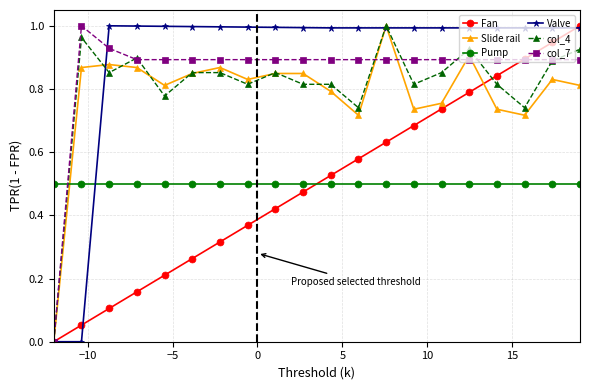

True or false: col_7 has more than 0 points higher than both neighbors.

True